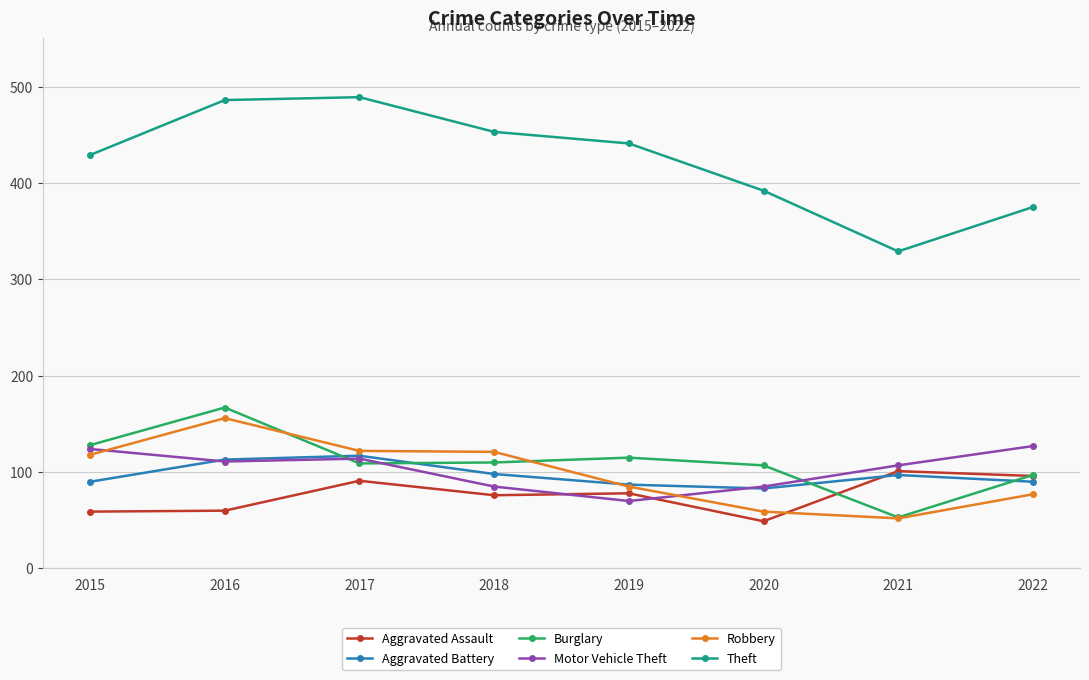

The value of Theft at 2022 is 126. True or false?

False